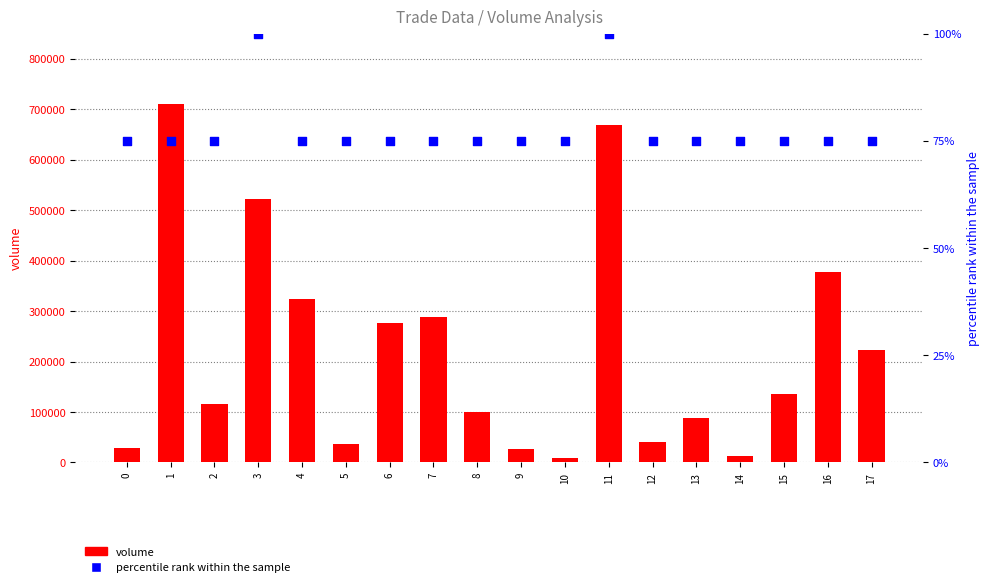

What are all the series names shown in the legend?

volume, percentile rank within the sample